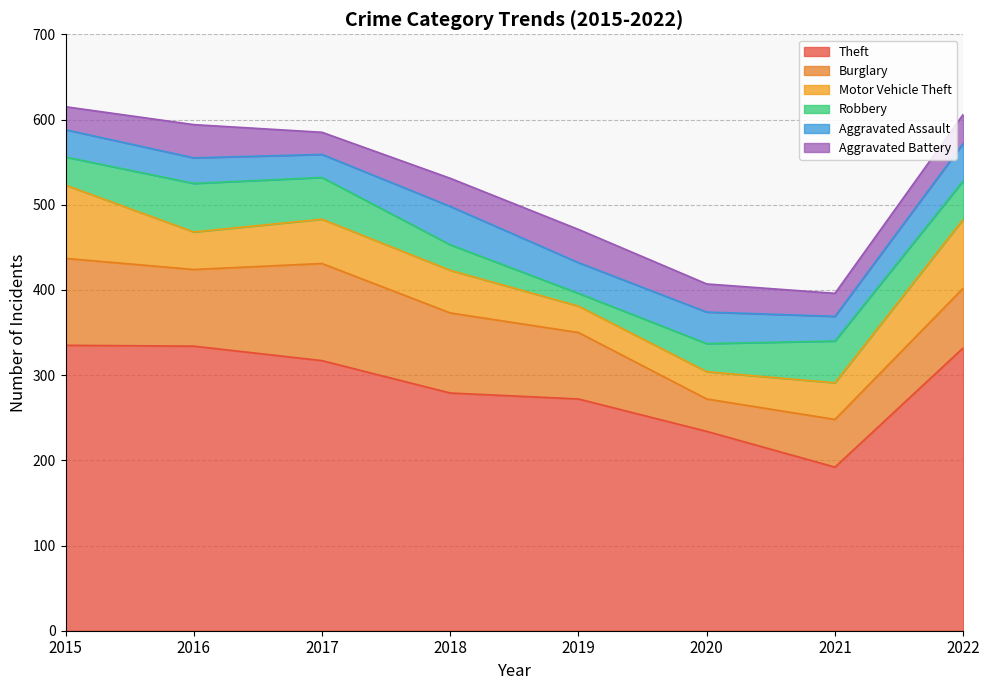

Between 2018 and 2019, which is larger?

2018